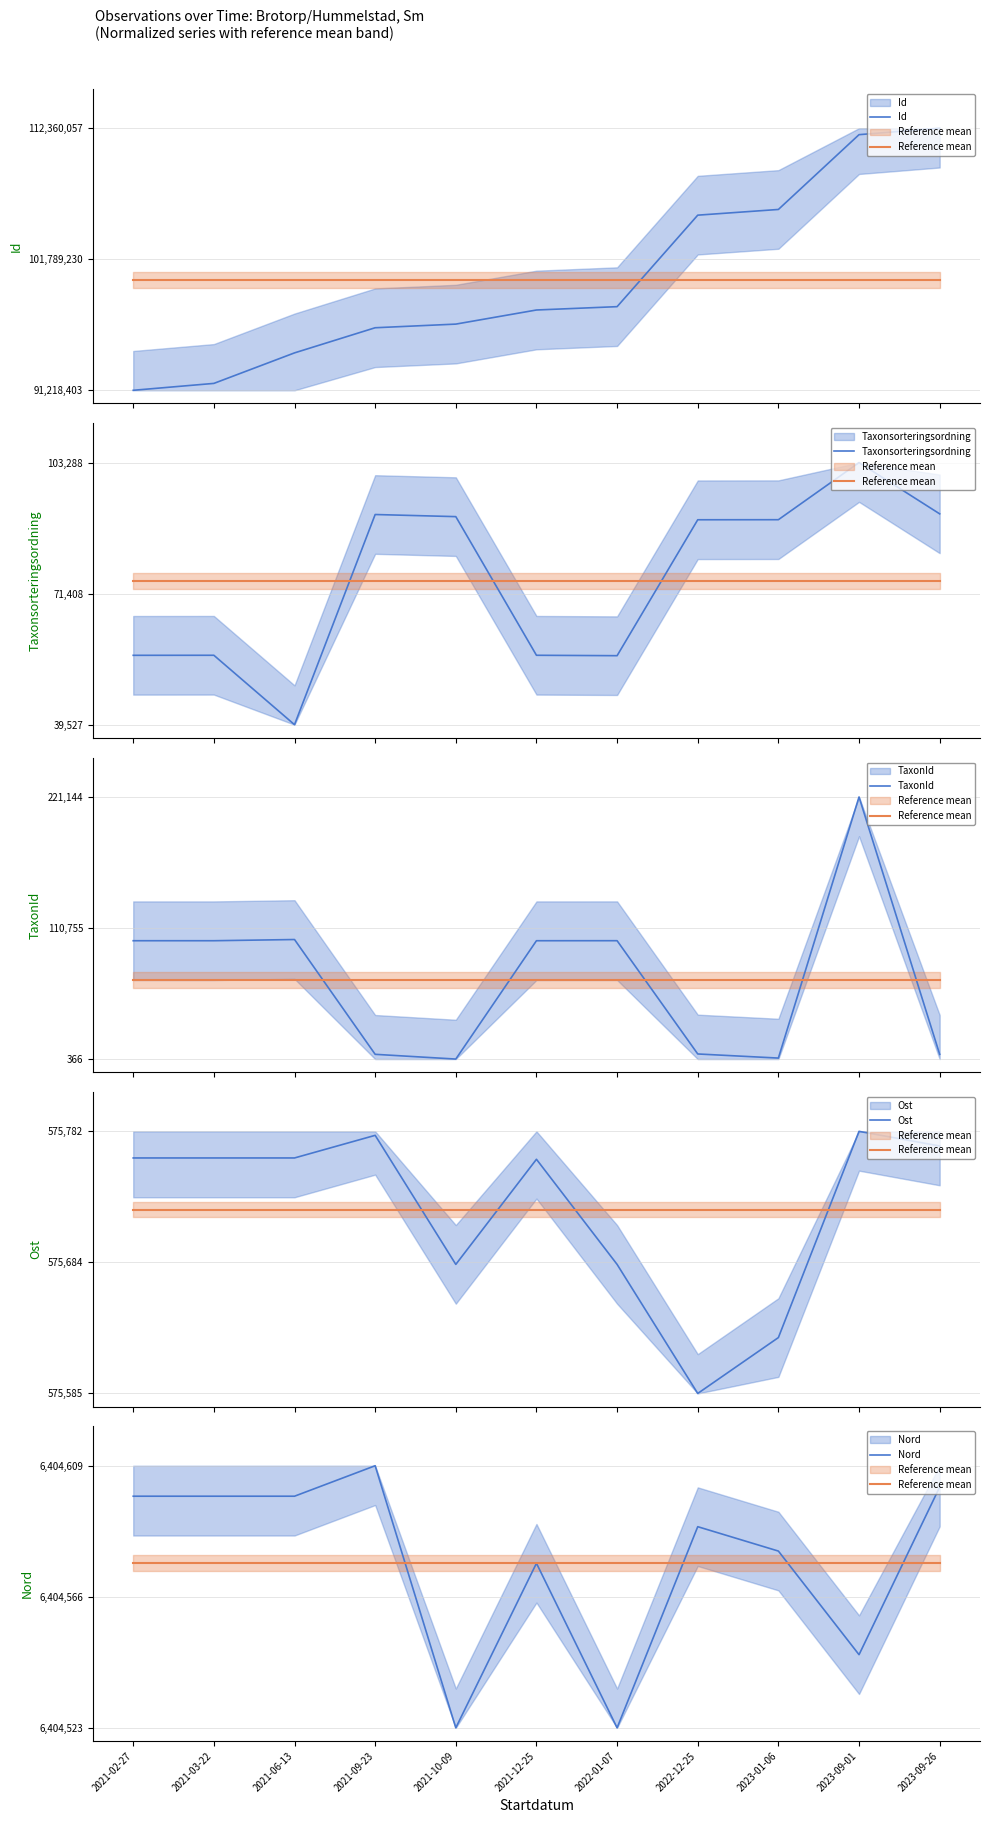

The TaxonId series shows 0.0 at 2021-09-23. True or false?

False